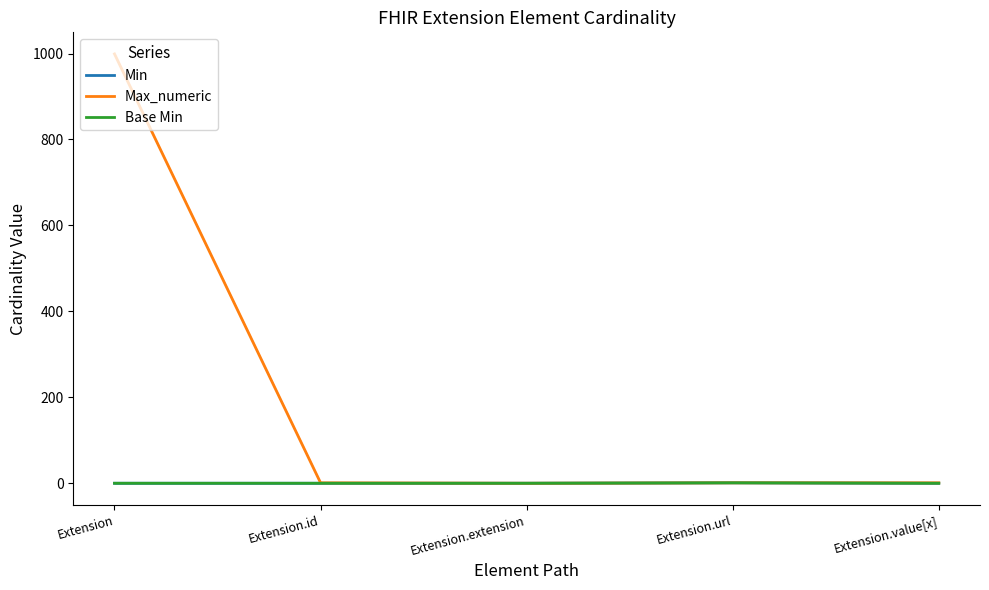

What are all the series names shown in the legend?

Min, Max_numeric, Base Min